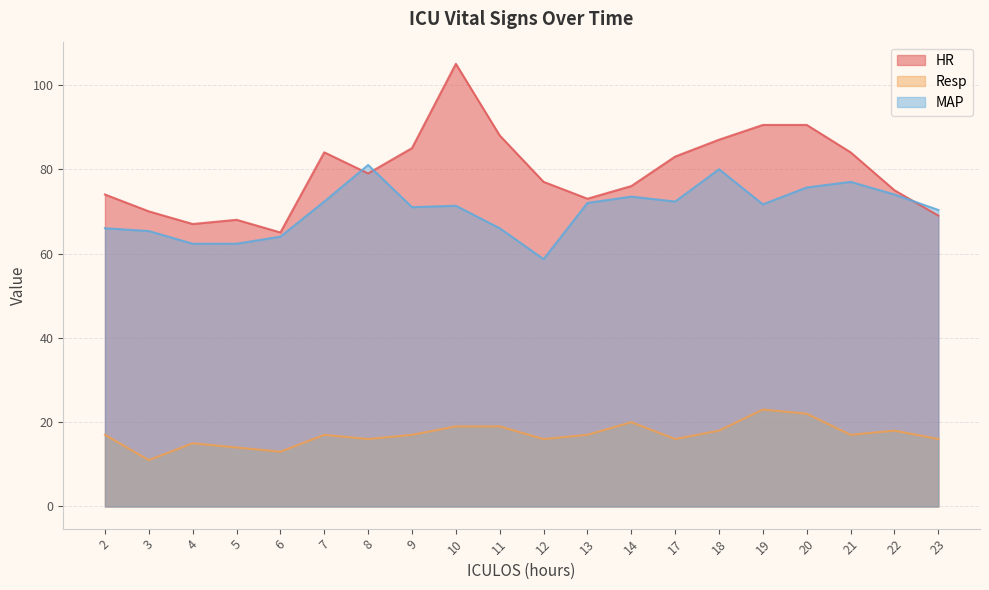

What is the difference between the second highest and second lowest values in the MAP series?

17.7